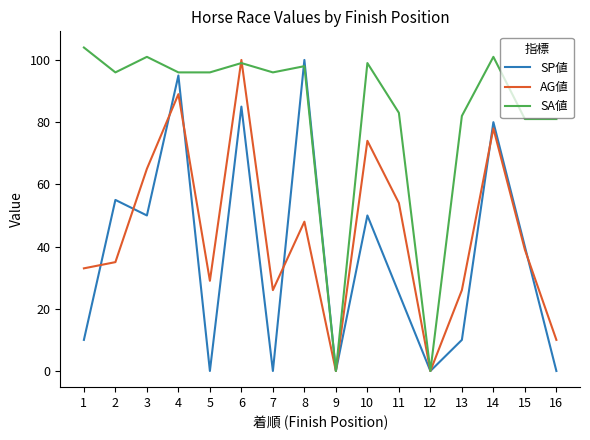

Which series has the largest total across all categories?

SA値